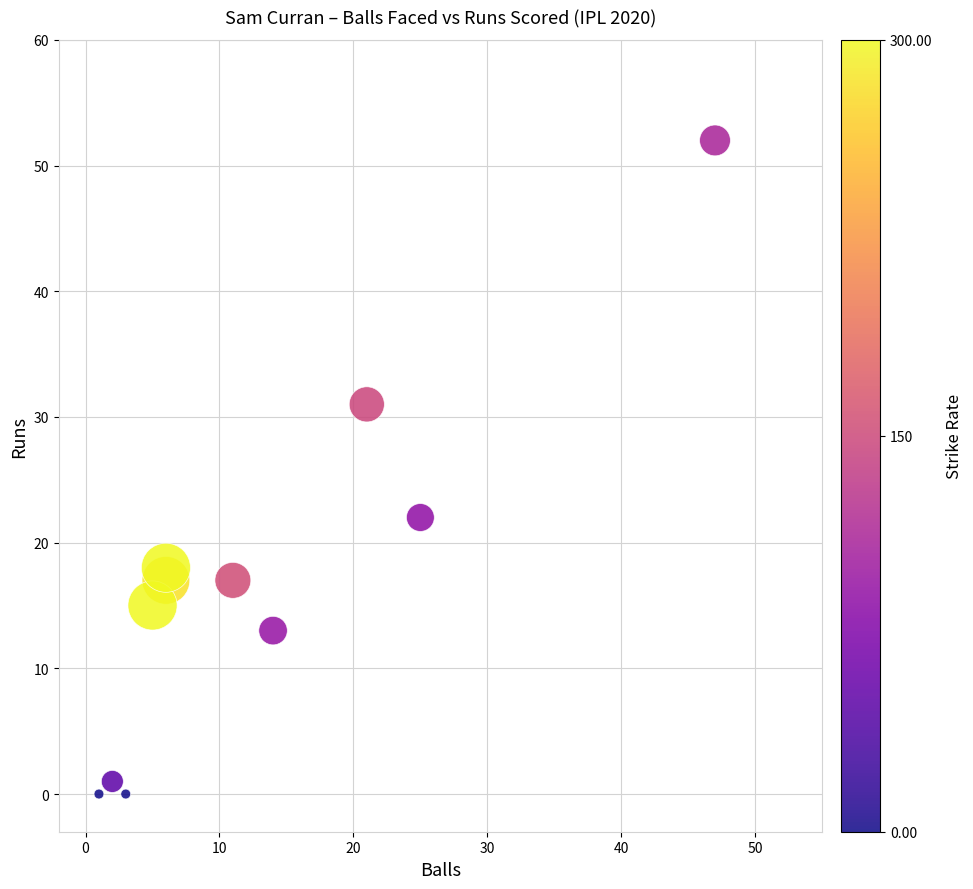

What Y value in the scatter plot is closest to 26?

22